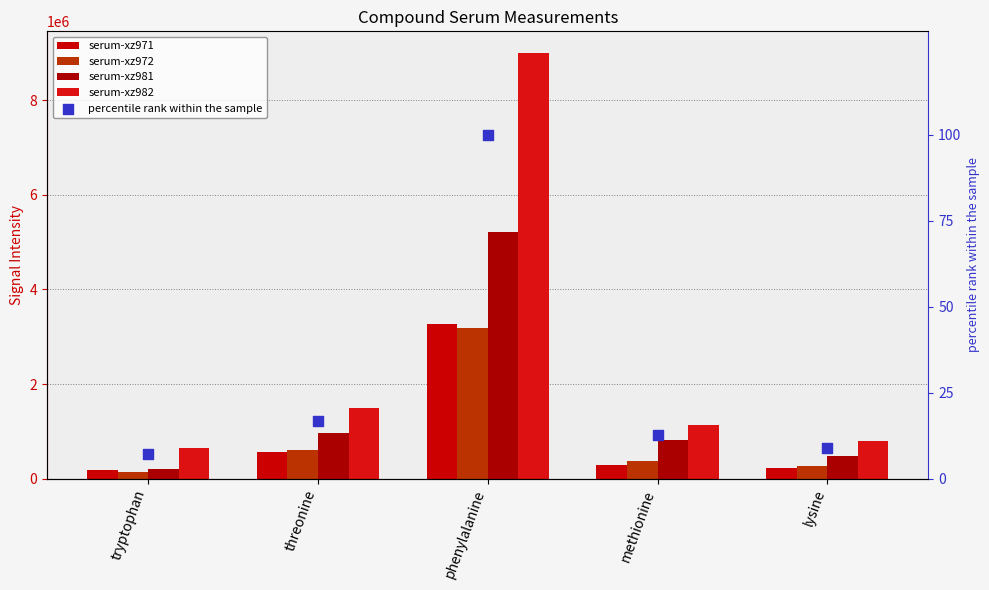

Which series has the largest total across all categories?

serum-xz982